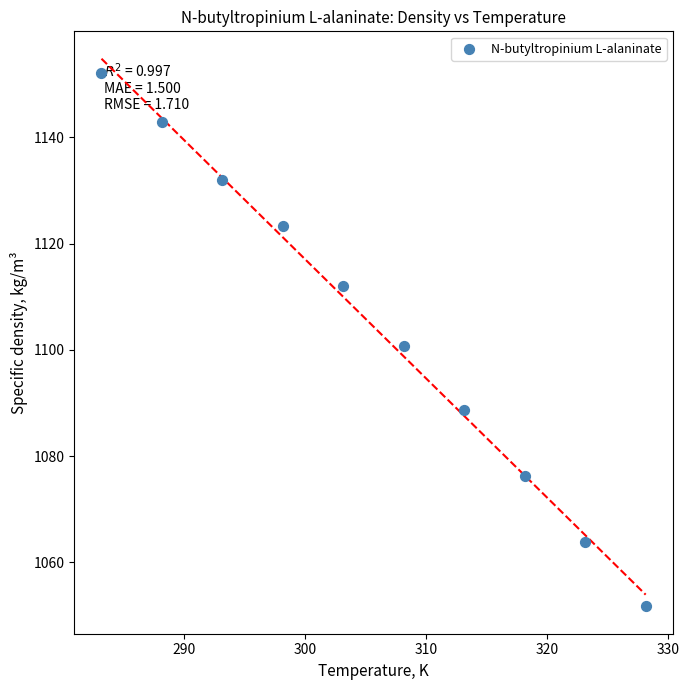

What is the range of Y values (max minus min)?

100.4